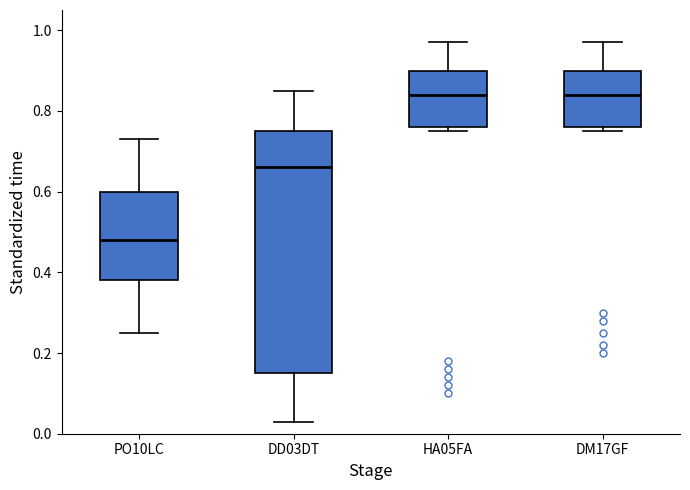

Reading left to right, read every box against the y-axis: the position of its median line, the range the box covers, and the ends of its whiskers. The values are not printed on the chart, so give them approximately, as read against the axis.

PO10LC: median 0.48, box 0.38 to 0.60, whiskers 0.26 to 0.74
DD03DT: median 0.66, box 0.16 to 0.76, whiskers 0.04 to 0.86
HA05FA: median 0.84, box 0.76 to 0.90, whiskers 0.76 (just below the box's lower edge) to 0.98
DM17GF: median 0.84, box 0.76 to 0.90, whiskers 0.76 (just below the box's lower edge) to 0.98